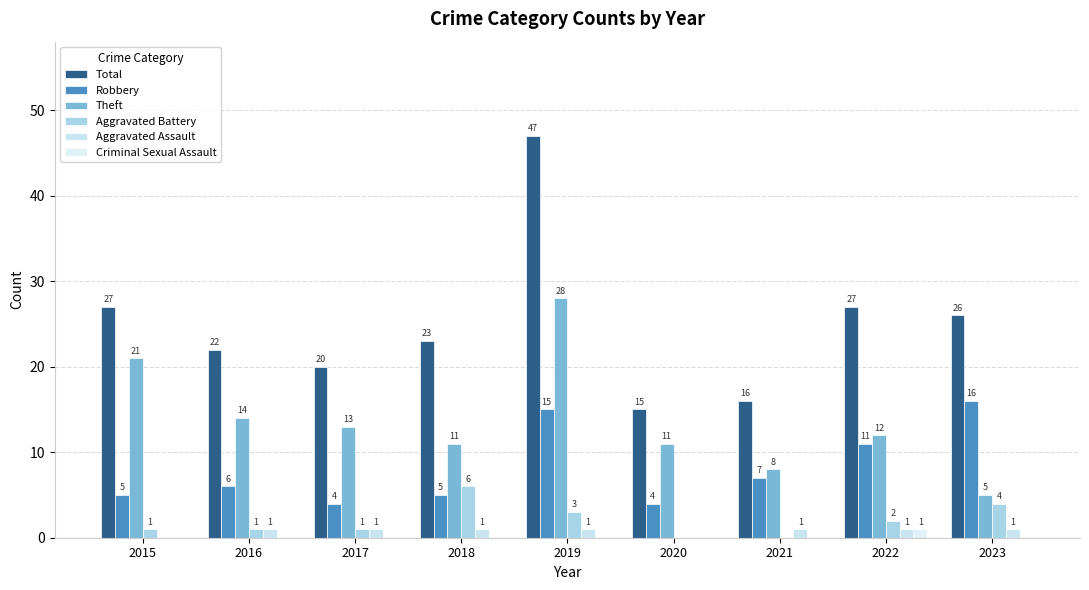

True or false: Aggravated Battery has a value of 2 at 2017.

False